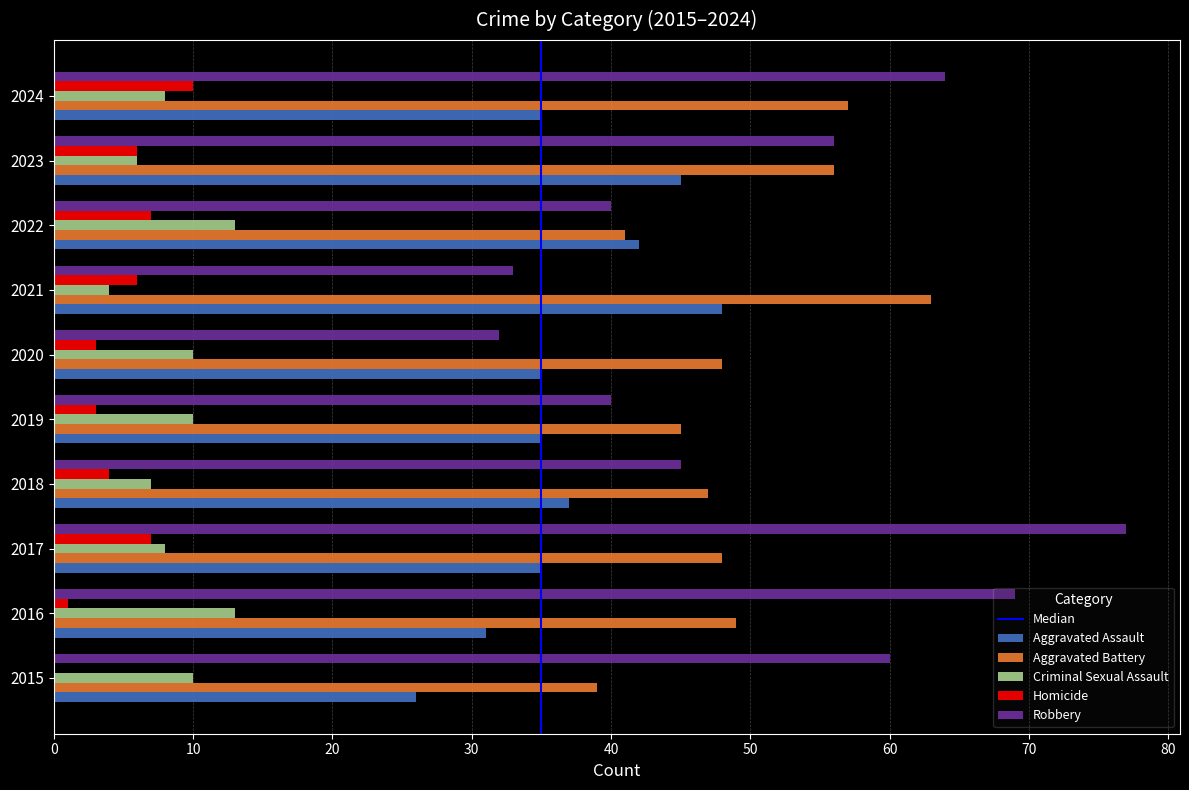

Is it true that Aggravated Assault equals 35 at 2020?

True